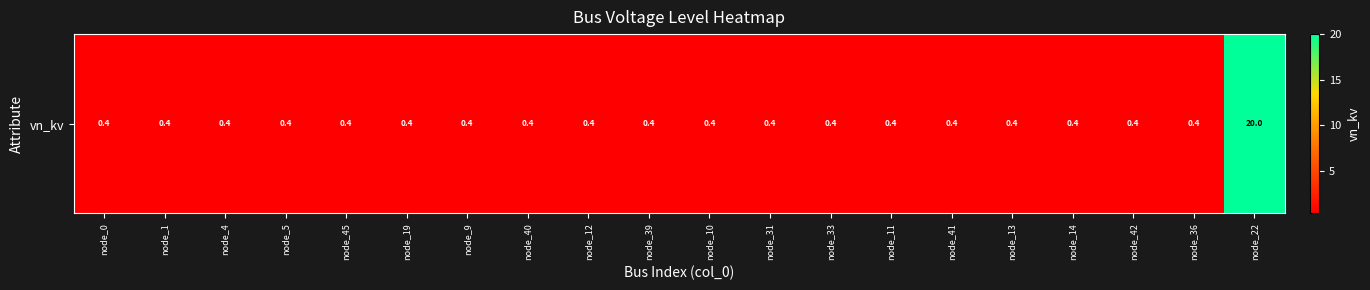

Which label corresponds to the smallest value in the chart?

node_0